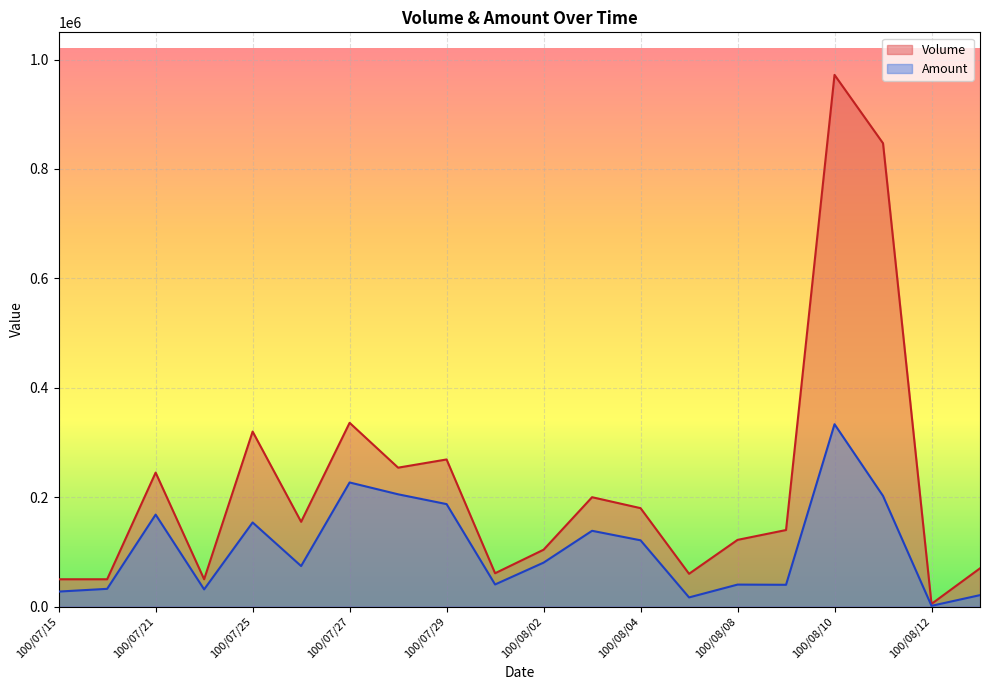

What is the lowest value of the Volume series?

5000